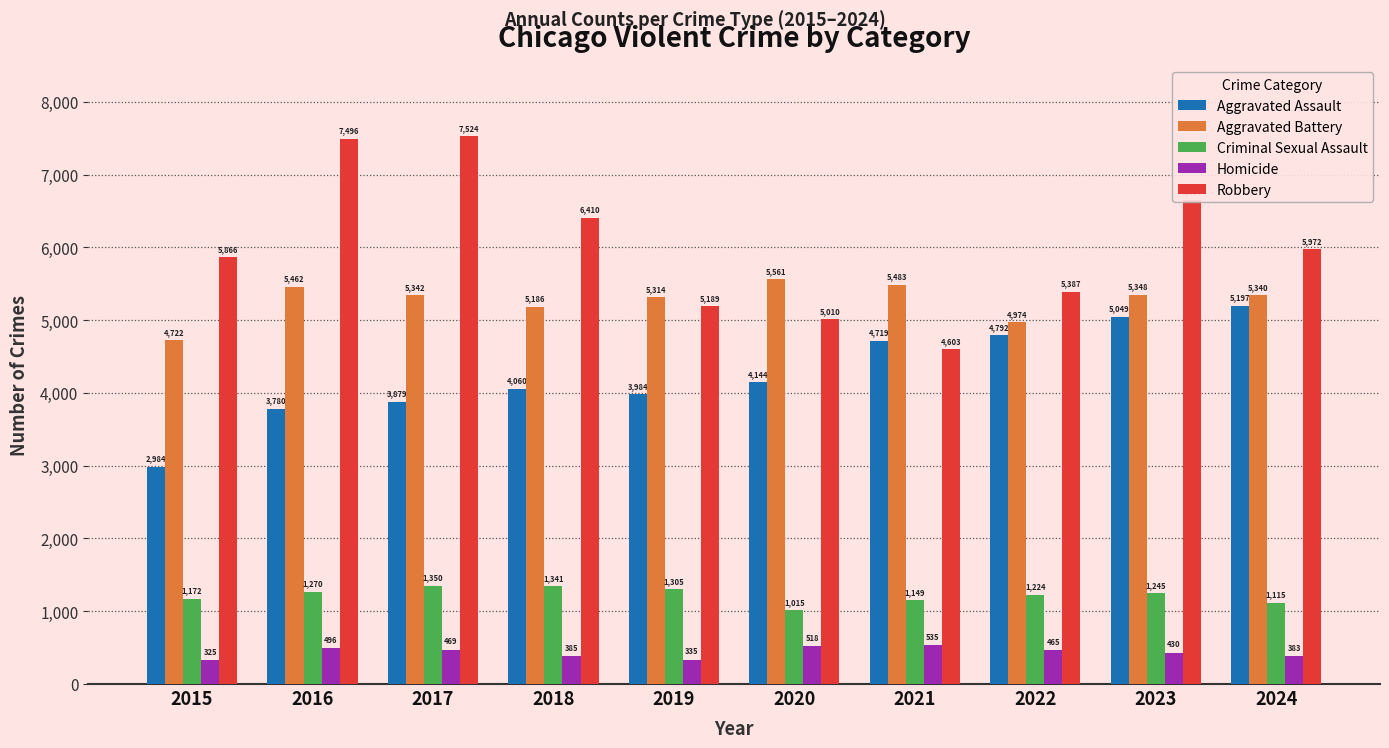

What is the difference between the maximum and second lowest values in the Aggravated Battery series?

587